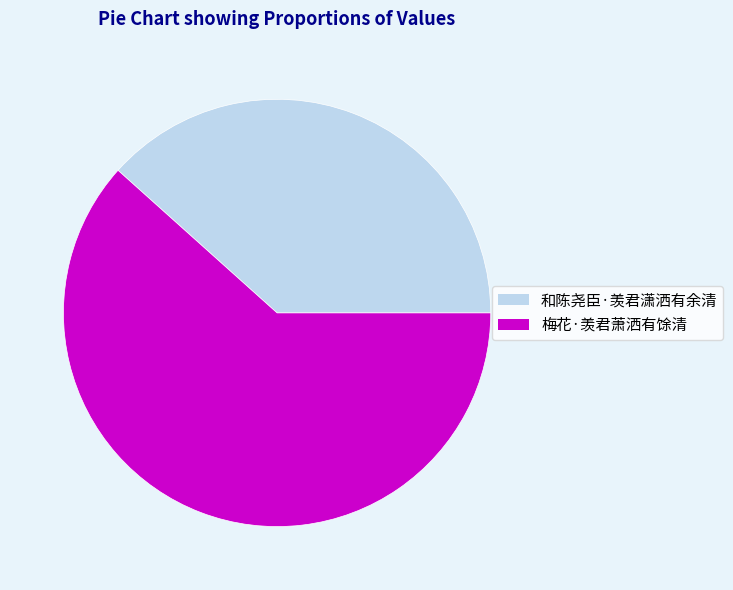

Is there a majority slice in this chart?

Yes